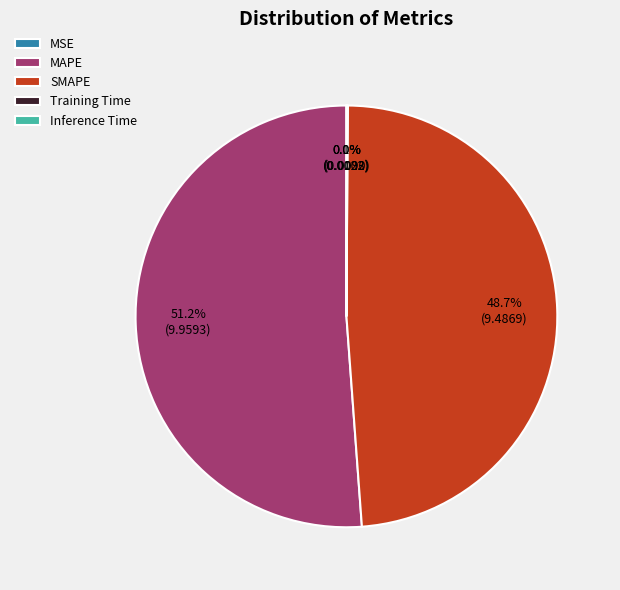

What portion of the pie excludes SMAPE?

51.3%